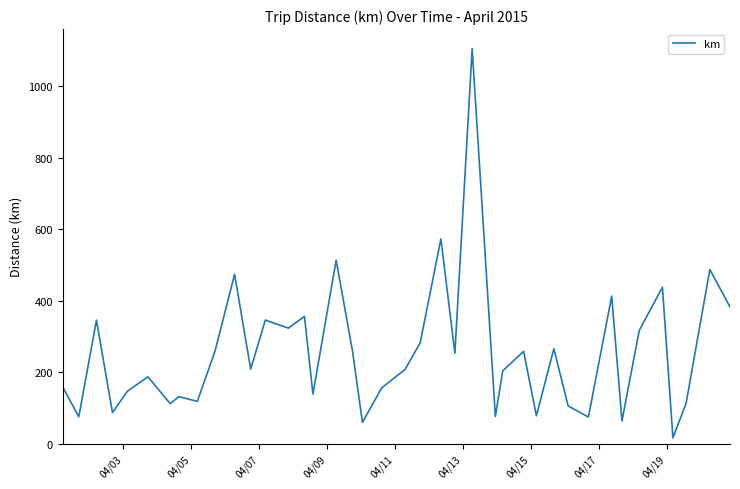

What is the difference between the maximum and minimum values?

1089.8